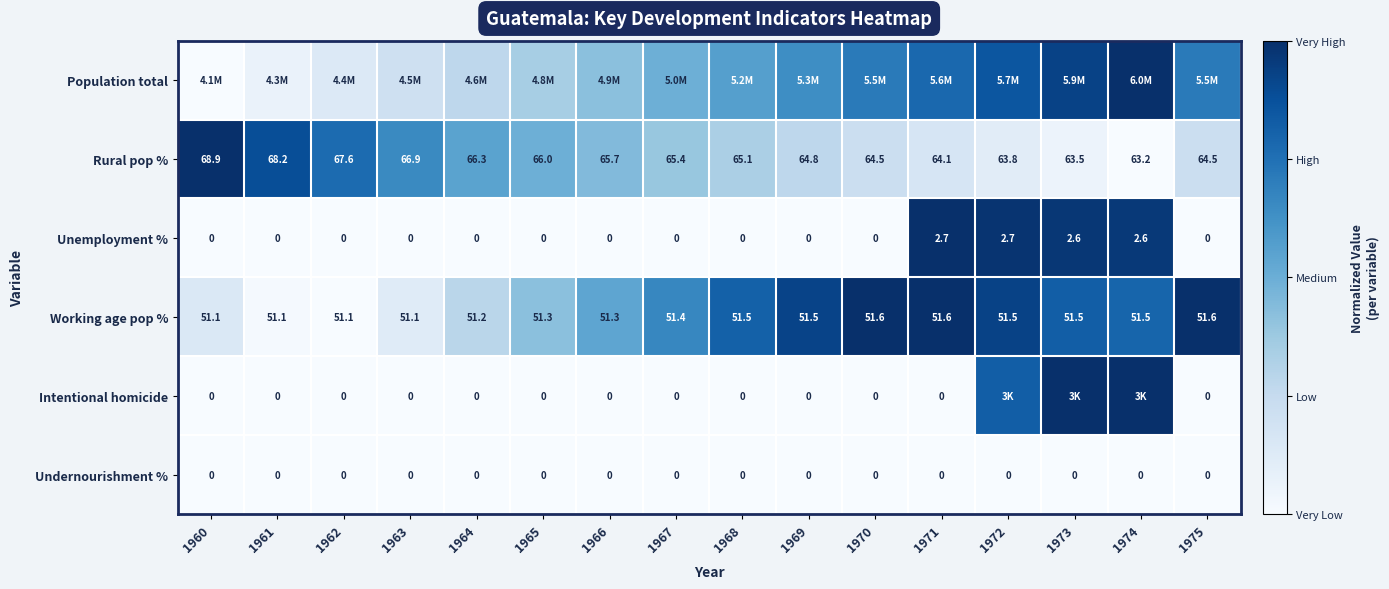

True or false: Working age pop % has a value of 0.0 at 1963.

False